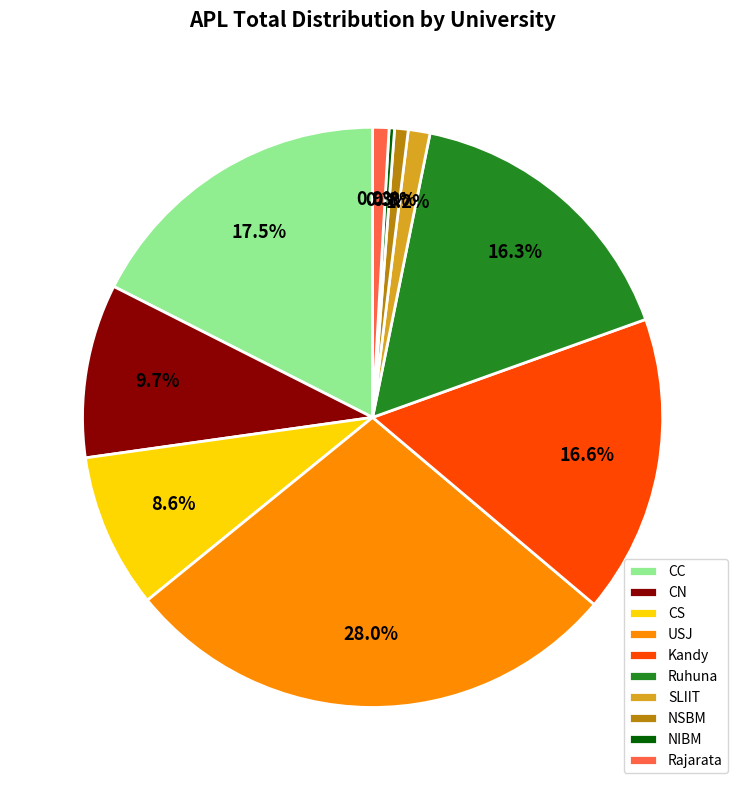

Does NSBM account for over 50% of the chart?

No